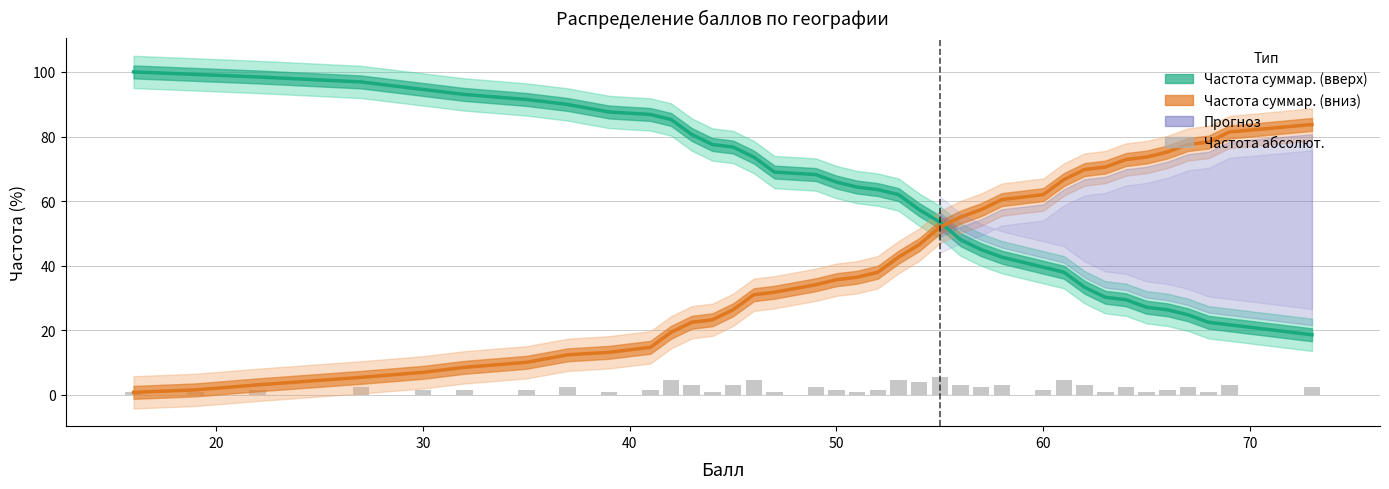

Which series has the largest total across all categories?

Частота суммар. (вверх)